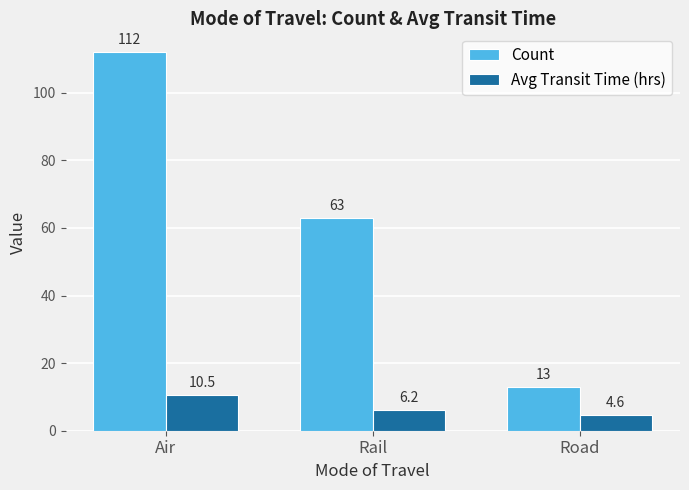

At which label does Avg Transit Time (hrs) first exceed 6?

Air